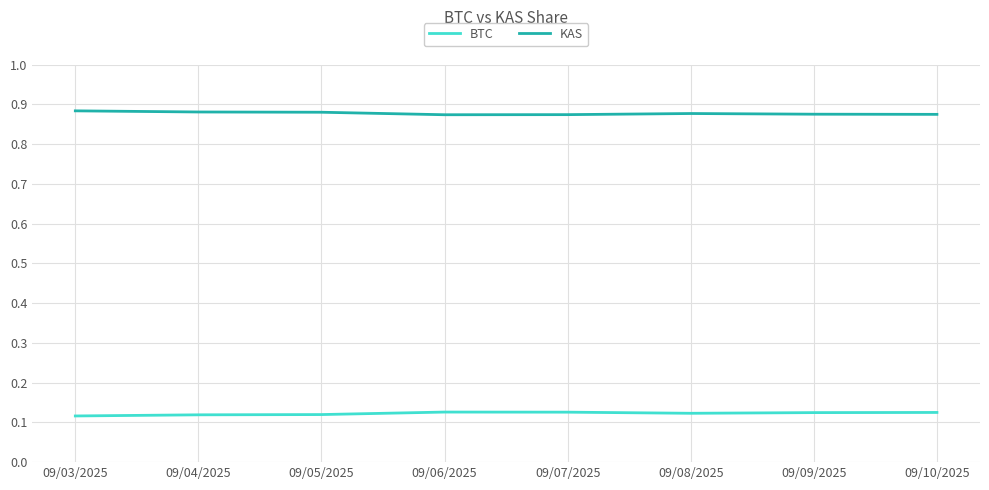

True or false: KAS and BTC intersect in this chart.

False